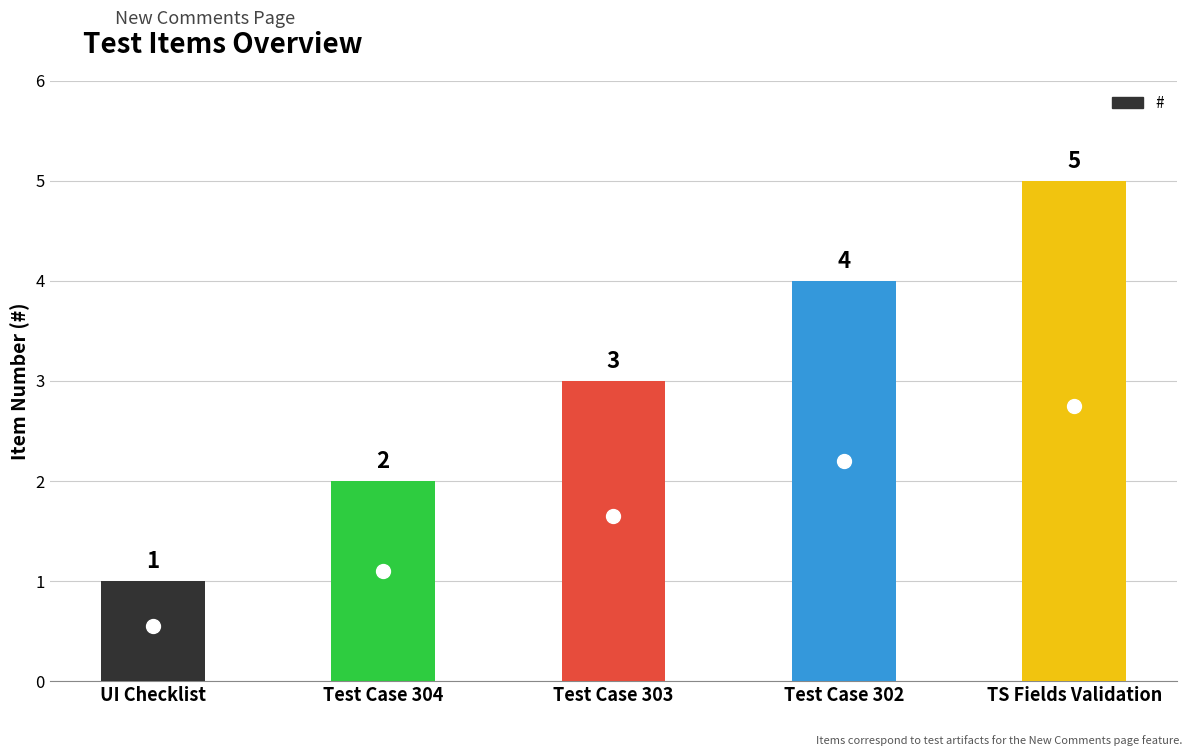

Are the bars horizontal?

No